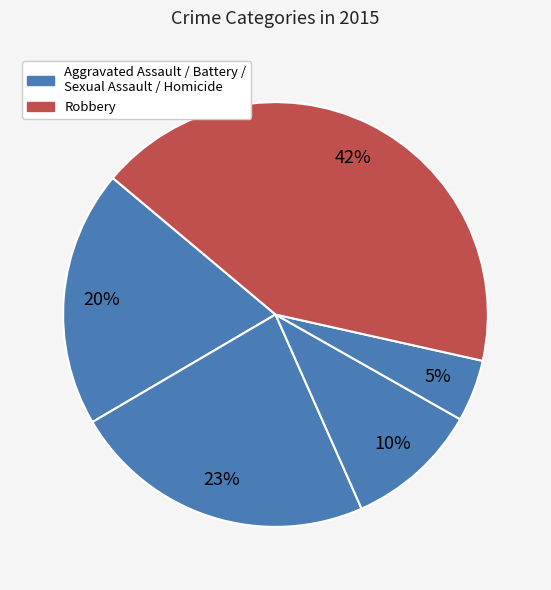

How many segments does this pie chart have?

5